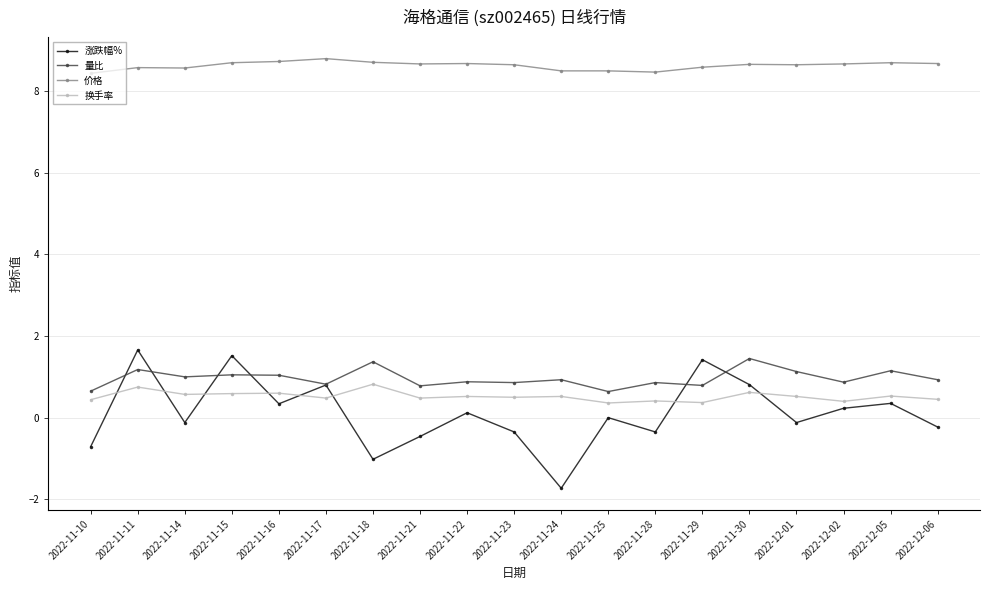

The 量比 series shows 1.4 at 2022-11-18. True or false?

True